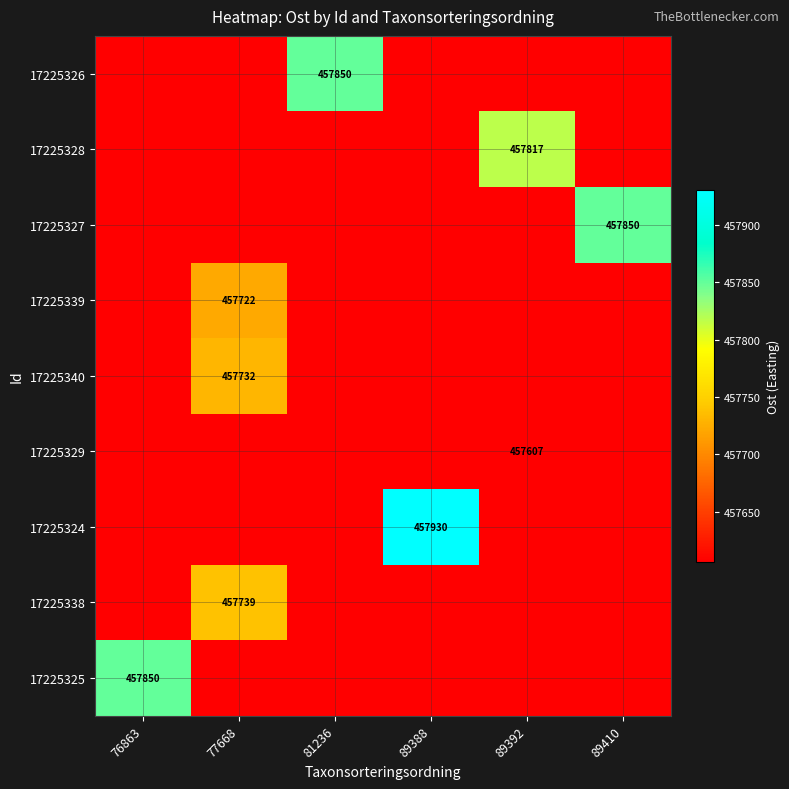

At which label does 17225324 reach its minimum?

76863